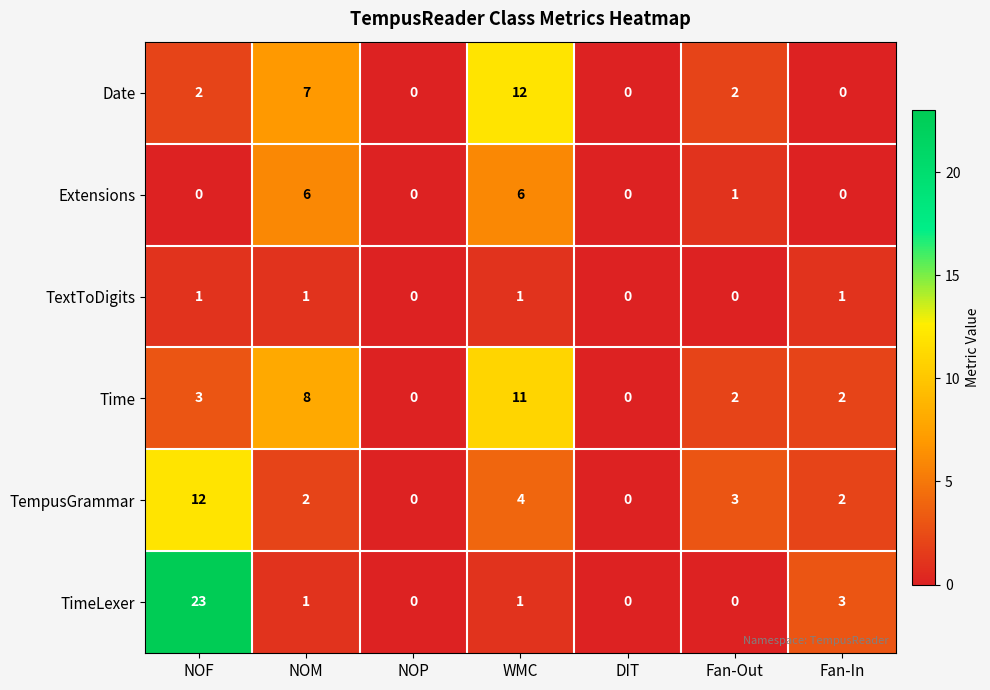

What is the sum of all TimeLexer values?

28